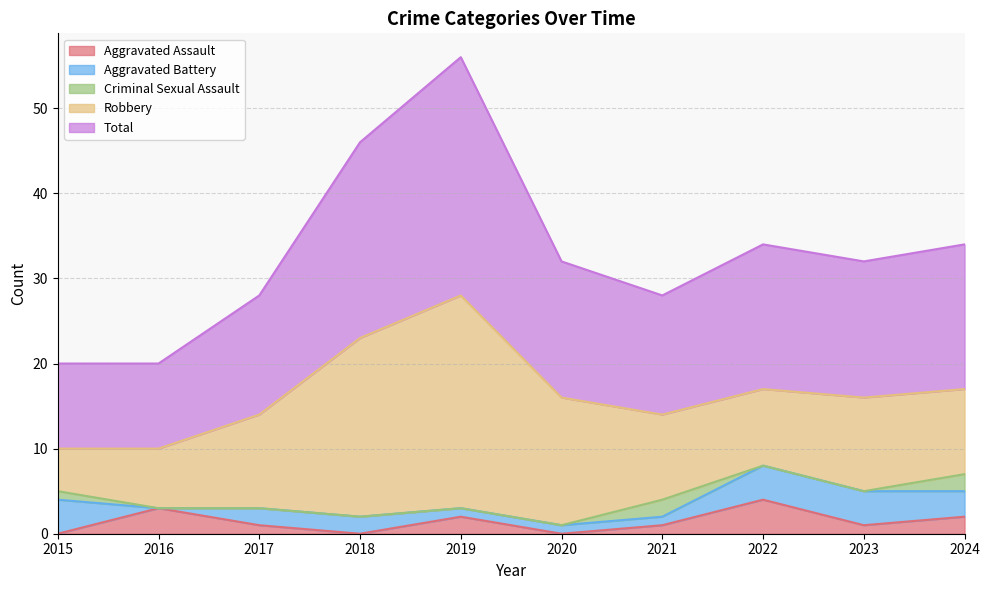

Does the chart display data point markers on the line(s)?

No